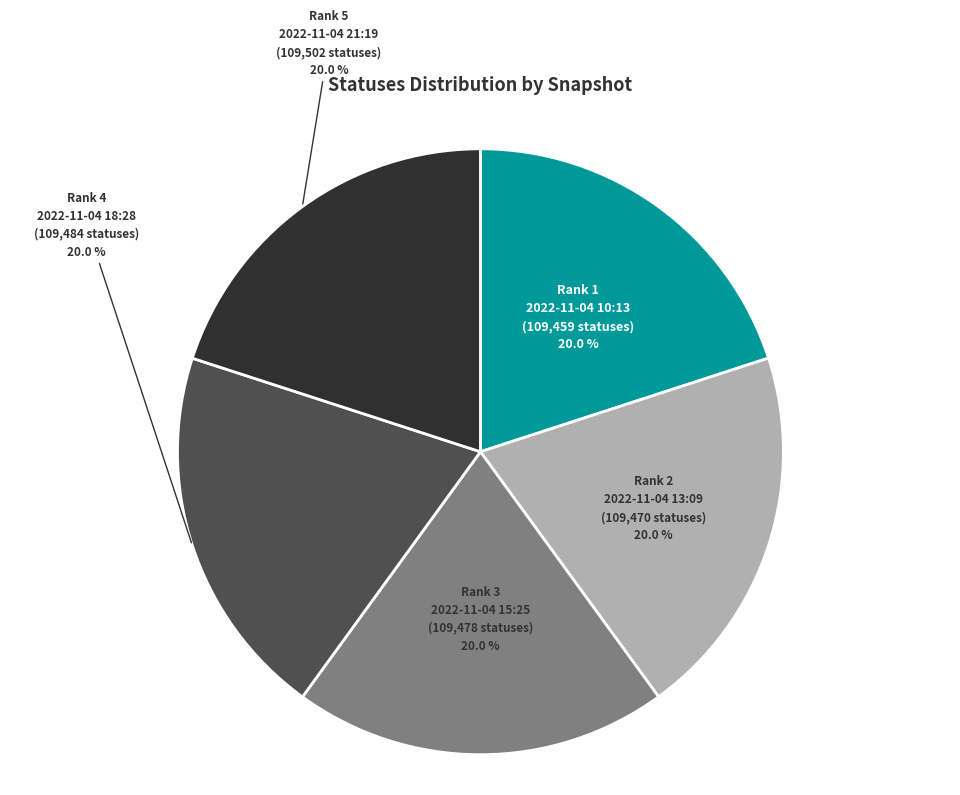

How much of the chart is everything except 2022-11-04 21:19?

80.0%